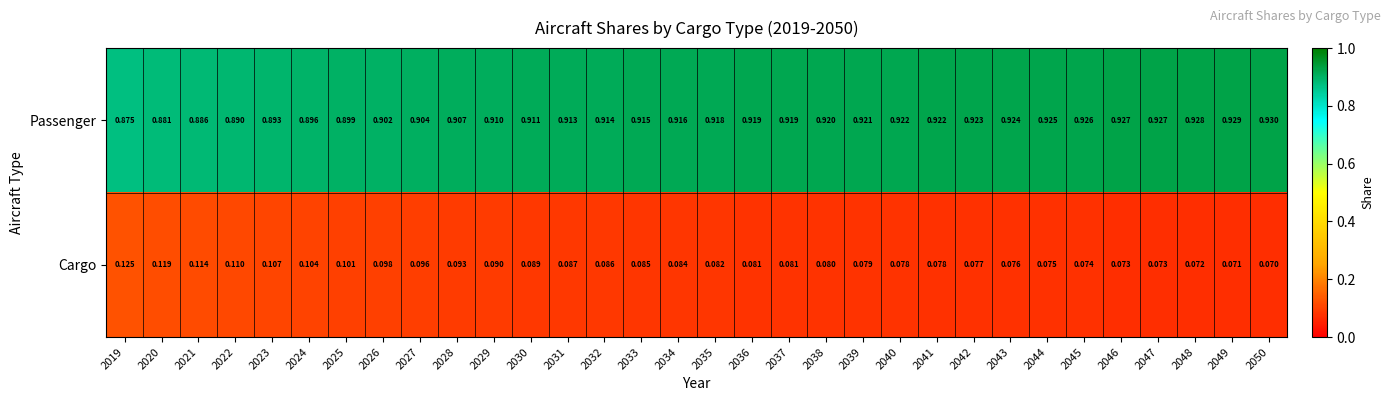

Is the value of Cargo at 2034 greater than the value of Passenger at 2037?

No